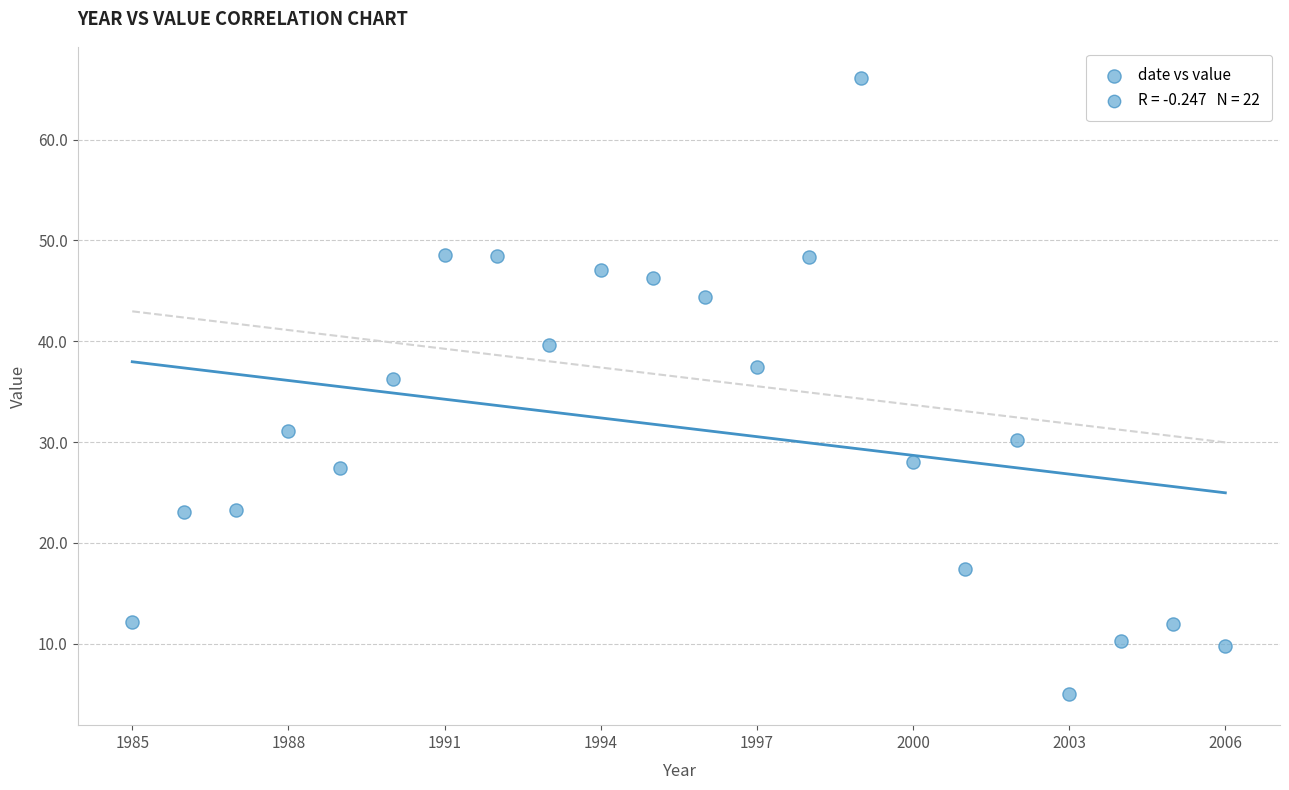

What is the range of X values (max minus min)?

21.0